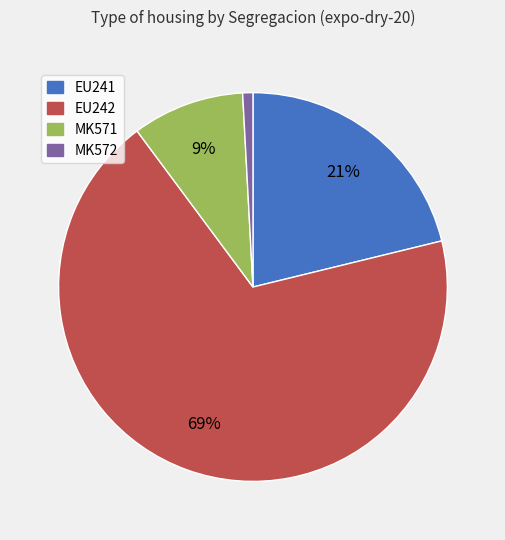

Rank the categories by value from highest to lowest.

EU242, EU241, MK571, MK572